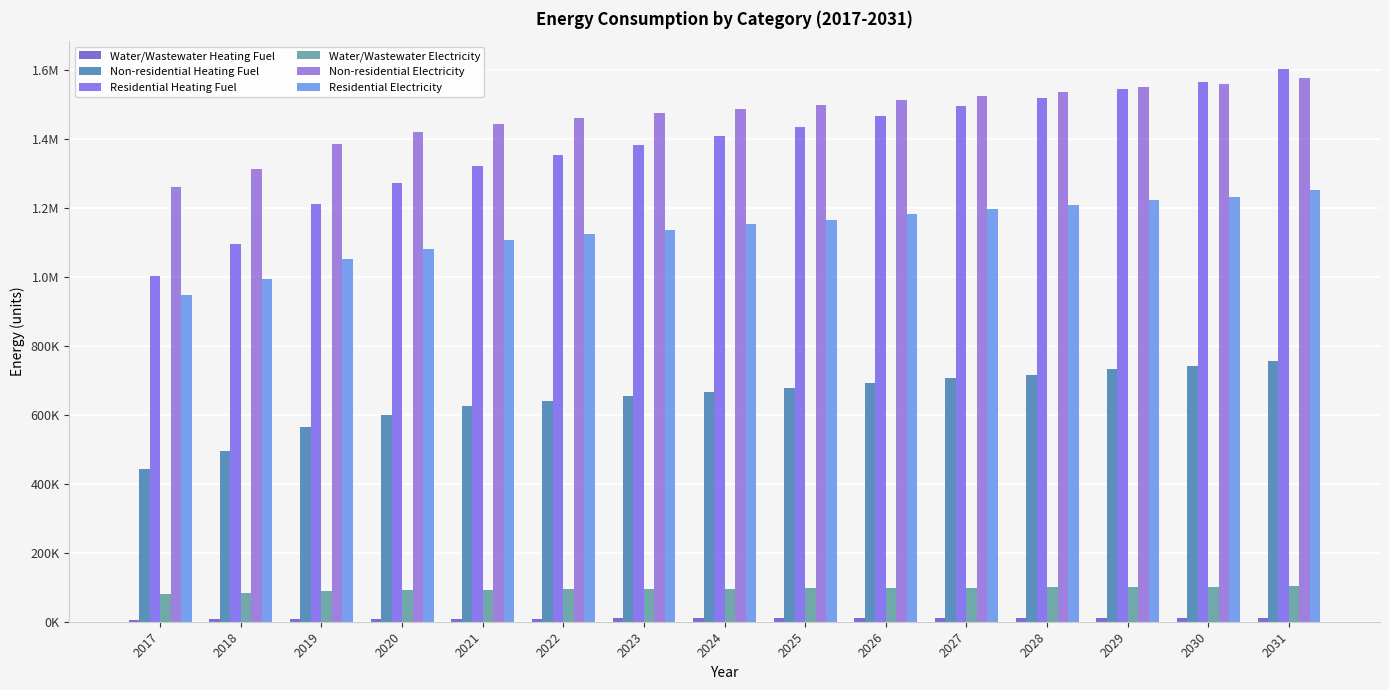

What is the greatest value displayed?

1602760.9